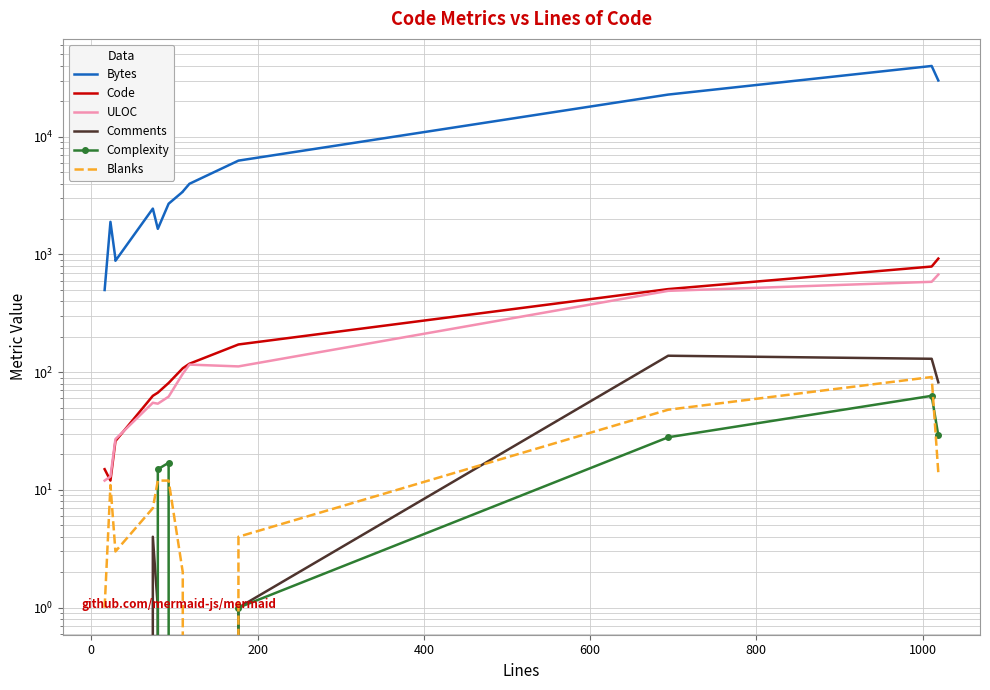

What are all the series names shown in the legend?

Bytes, Code, ULOC, Comments, Complexity, Blanks